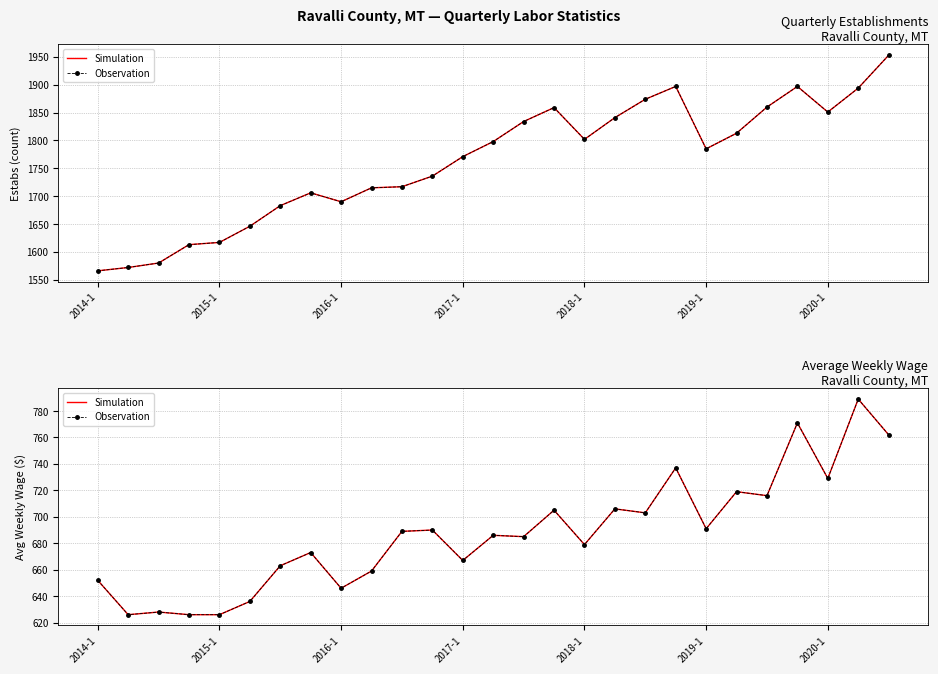

List the labels in order of Observation value, largest first.

25, 23, 26, 19, 24, 21, 22, 17, 15, 18, 20, 11, 10, 13, 14, 16, 7, 12, 2020-1, 9, 2014-1, 8, 2019-1, 2016-1, 2015-1, 2017-1, 2018-1